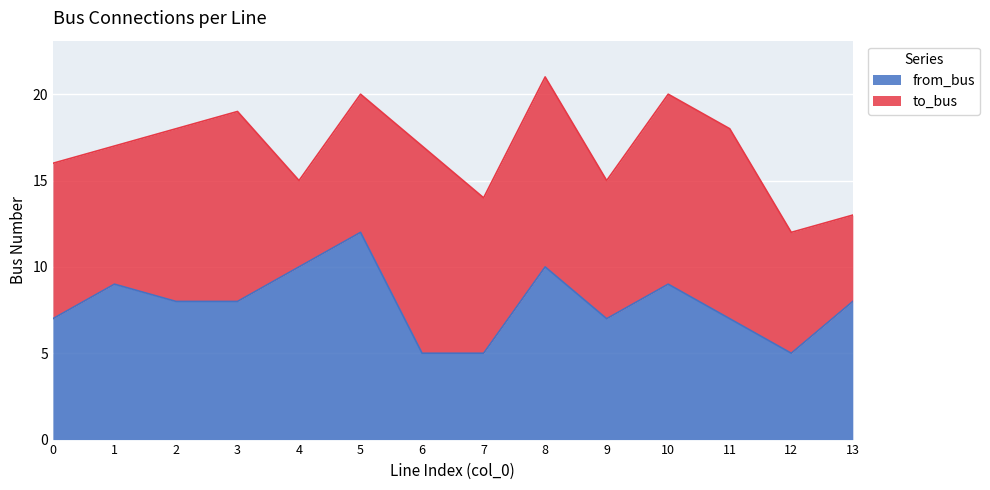

What is the smallest value displayed?

5